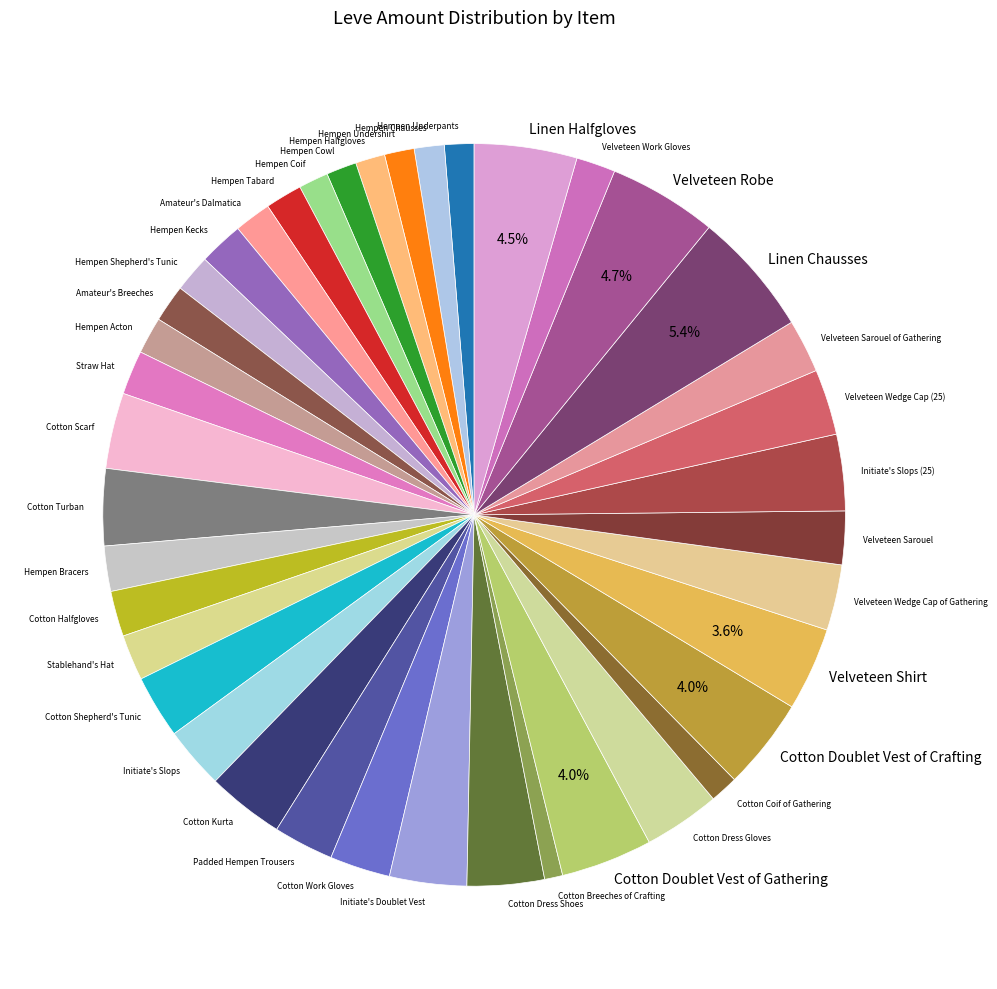

Is the sum of Linen Chausses and Cotton Dress Gloves greater than half?

No